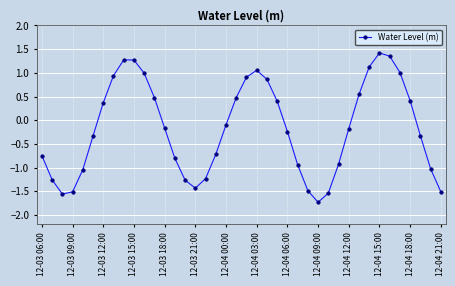

True or false: the data has more than 2 interior local peaks.

True